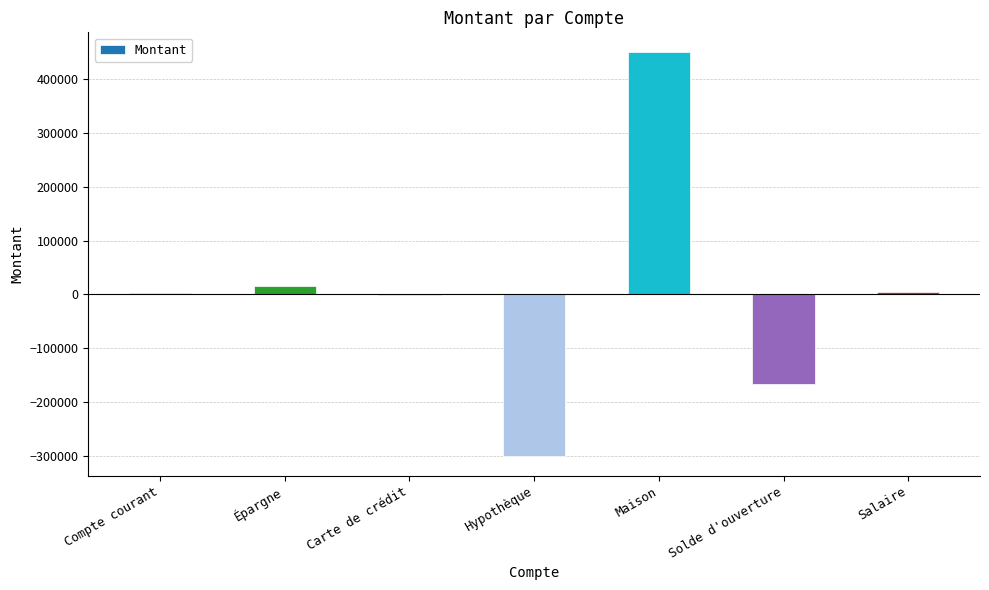

Which label corresponds to the largest value in the chart?

Maison